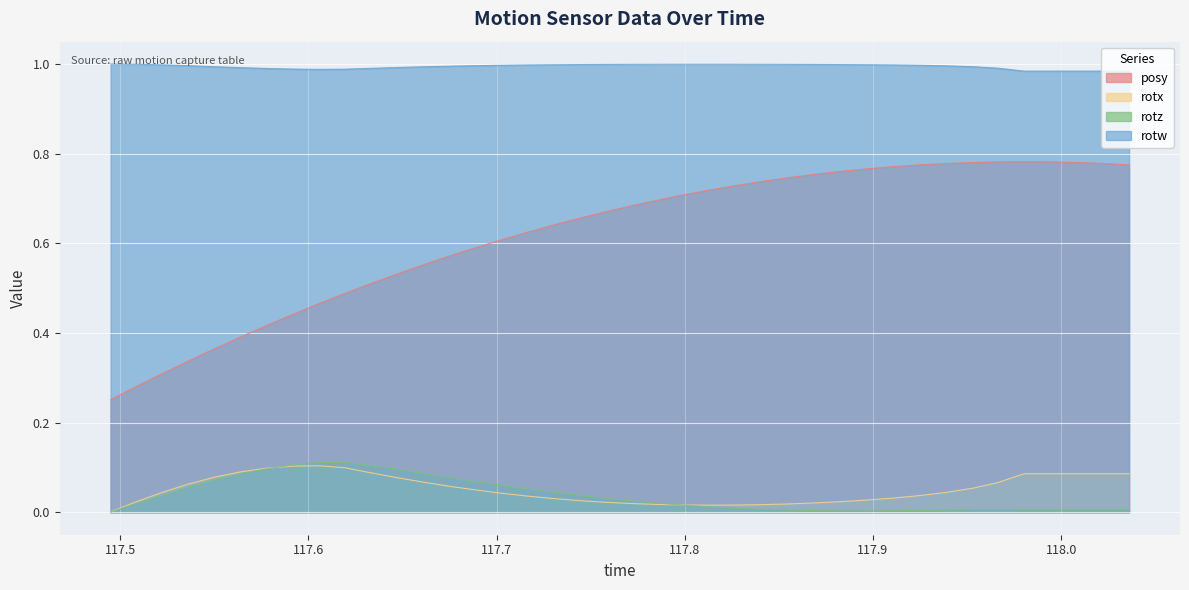

Reading right to left, list all the values displayed in this chart.

posy: 118.0361=0.8	118.022=0.8	118.0082=0.8	117.9945=0.8	117.9803=0.8	117.9664=0.8	117.9527=0.8	117.9386=0.8	117.925=0.8	117.9109=0.8	117.897=0.8	117.8834=0.8	117.8694=0.8	117.8556=0.7	117.8415=0.7	117.8277=0.7	117.8136=0.7	117.7995=0.7	117.7859=0.7	117.7719=0.7	117.7582=0.7	117.745=0.7	117.7307=0.6	117.7167=0.6	117.7028=0.6	117.6887=0.6	117.6752=0.6	117.6615=0.6	117.6474=0.5	117.6335=0.5	117.6195=0.5	117.6056=0.5	117.5917=0.4	117.5777=0.4	117.564=0.4	117.55=0.4	117.5362=0.3	117.5225=0.3	117.5086=0.3	117.4949=0.3
rotx: 118.0361=0.1	118.022=0.1	118.0082=0.1	117.9945=0.1	117.9803=0.1	117.9664=0.1	117.9527=0.1	117.9386=0.0	117.925=0.0	117.9109=0.0	117.897=0.0	117.8834=0.0	117.8694=0.0	117.8556=0.0	117.8415=0.0	117.8277=0.0	117.8136=0.0	117.7995=0.0	117.7859=0.0	117.7719=0.0	117.7582=0.0	117.745=0.0	117.7307=0.0	117.7167=0.0	117.7028=0.0	117.6887=0.0	117.6752=0.1	117.6615=0.1	117.6474=0.1	117.6335=0.1	117.6195=0.1	117.6056=0.1	117.5917=0.1	117.5777=0.1	117.564=0.1	117.55=0.1	117.5362=0.1	117.5225=0.0	117.5086=0.0	117.4949=0.0
rotz: 118.0361=0.0	118.022=0.0	118.0082=0.0	117.9945=0.0	117.9803=0.0	117.9664=0.0	117.9527=0.0	117.9386=0.0	117.925=0.0	117.9109=0.0	117.897=0.0	117.8834=0.0	117.8694=0.0	117.8556=0.0	117.8415=0.0	117.8277=0.0	117.8136=0.0	117.7995=0.0	117.7859=0.0	117.7719=0.0	117.7582=0.0	117.745=0.0	117.7307=0.0	117.7167=0.1	117.7028=0.1	117.6887=0.1	117.6752=0.1	117.6615=0.1	117.6474=0.1	117.6335=0.1	117.6195=0.1	117.6056=0.1	117.5917=0.1	117.5777=0.1	117.564=0.1	117.55=0.1	117.5362=0.1	117.5225=0.0	117.5086=0.0	117.4949=0.0
rotw: 118.0361=1.0	118.022=1.0	118.0082=1.0	117.9945=1.0	117.9803=1.0	117.9664=1.0	117.9527=1.0	117.9386=1.0	117.925=1.0	117.9109=1.0	117.897=1.0	117.8834=1.0	117.8694=1.0	117.8556=1.0	117.8415=1.0	117.8277=1.0	117.8136=1.0	117.7995=1.0	117.7859=1.0	117.7719=1.0	117.7582=1.0	117.745=1.0	117.7307=1.0	117.7167=1.0	117.7028=1.0	117.6887=1.0	117.6752=1.0	117.6615=1.0	117.6474=1.0	117.6335=1.0	117.6195=1.0	117.6056=1.0	117.5917=1.0	117.5777=1.0	117.564=1.0	117.55=1.0	117.5362=1.0	117.5225=1.0	117.5086=1.0	117.4949=1.0